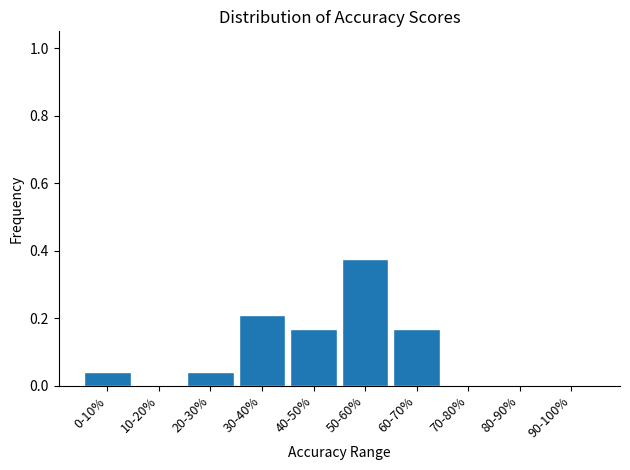

At which category does the chart reach its peak across all series?

50-60%